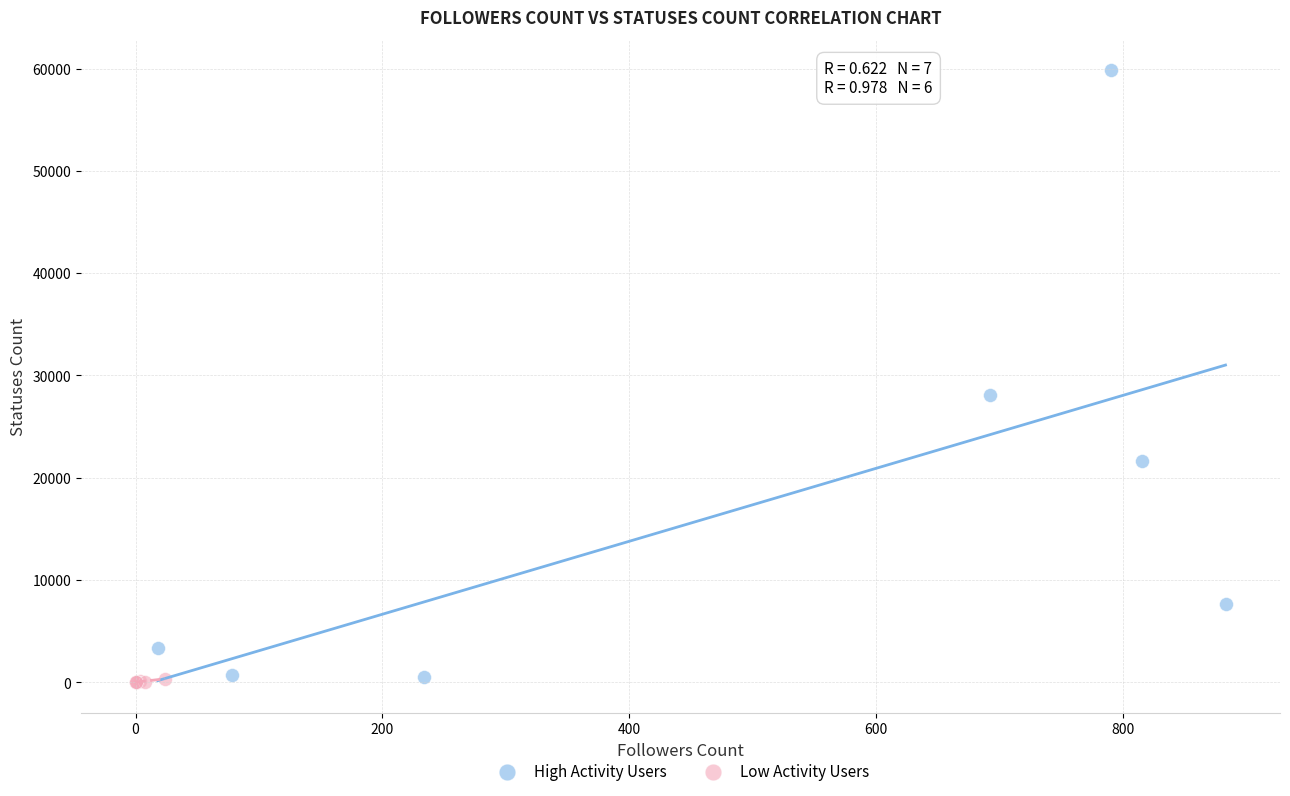

Which series contains the highest Y value?

High Activity Users